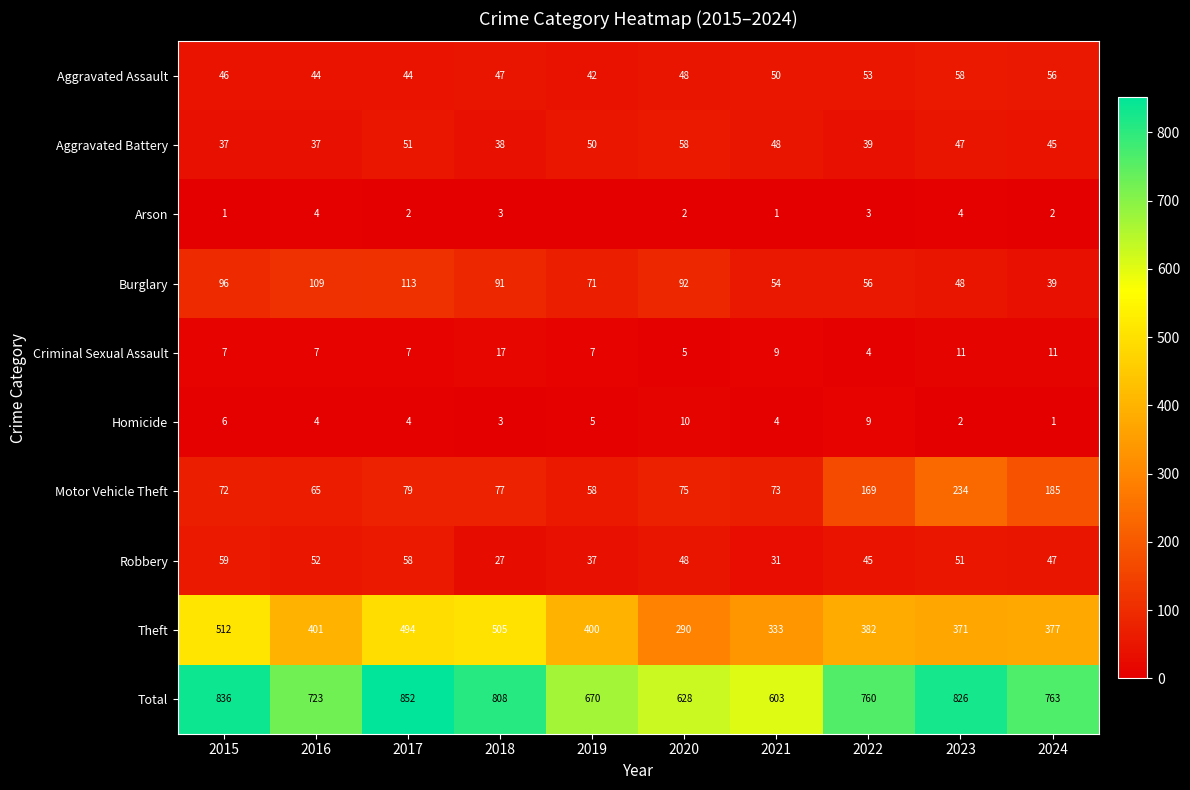

The Motor Vehicle Theft series shows 130 at 2023. True or false?

False